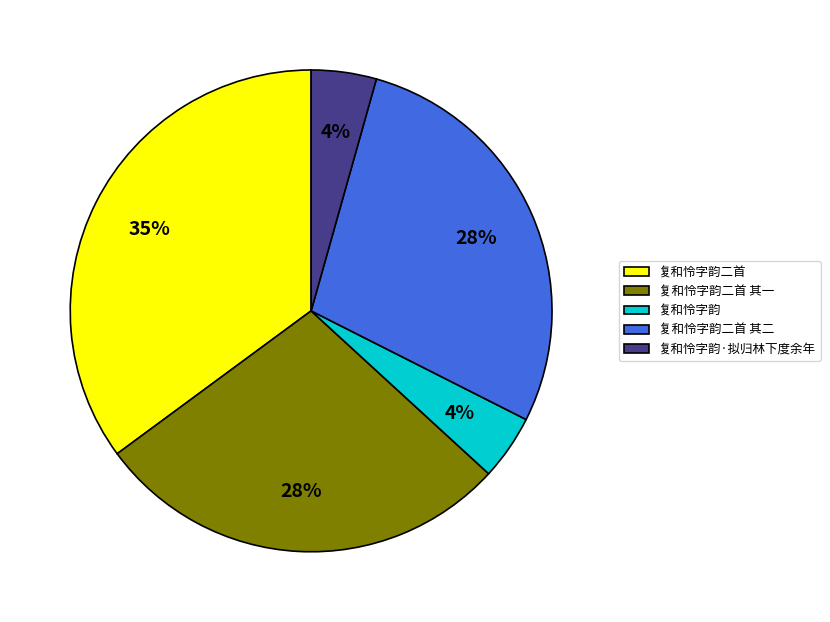

Combined, do 复和怜字韵二首 其二 and 复和怜字韵二首 account for over 50%?

Yes